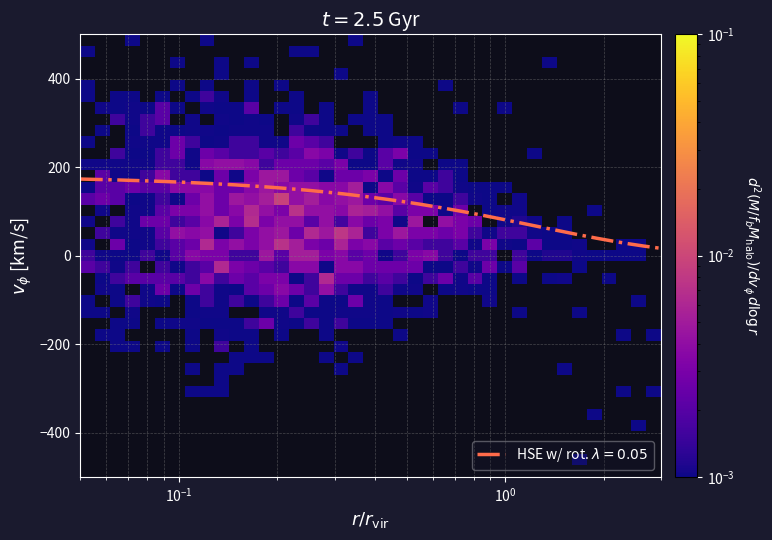

At how many categories does at least one series exceed 0?

39